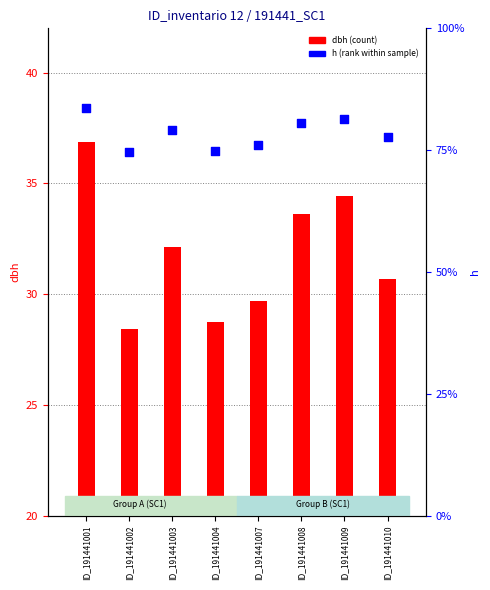

Which series reaches the maximum Y coordinate?

dbh